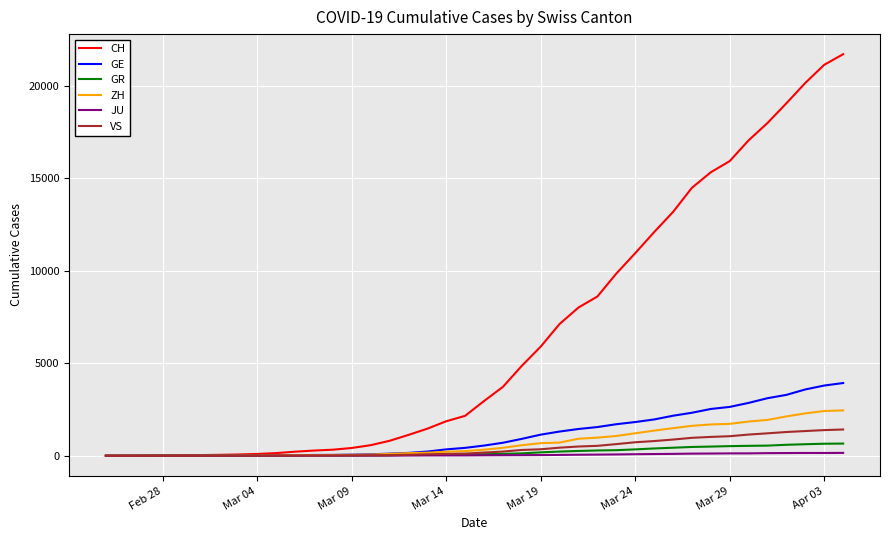

Which series has the largest range (max minus min)?

CH